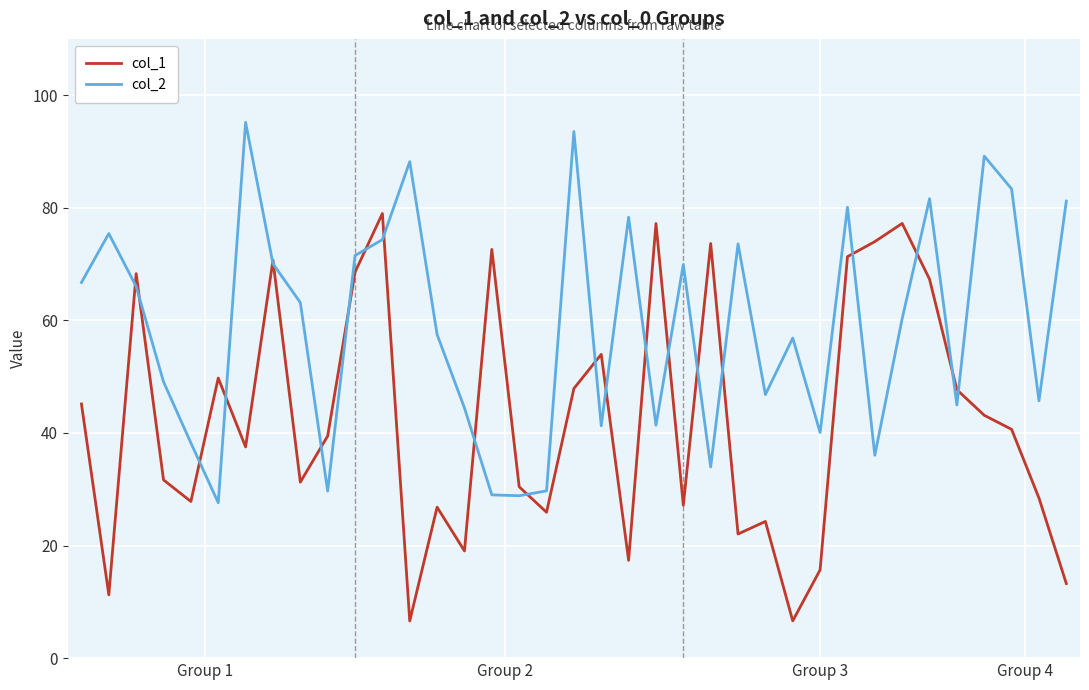

Which series has the largest total across all categories?

col_2